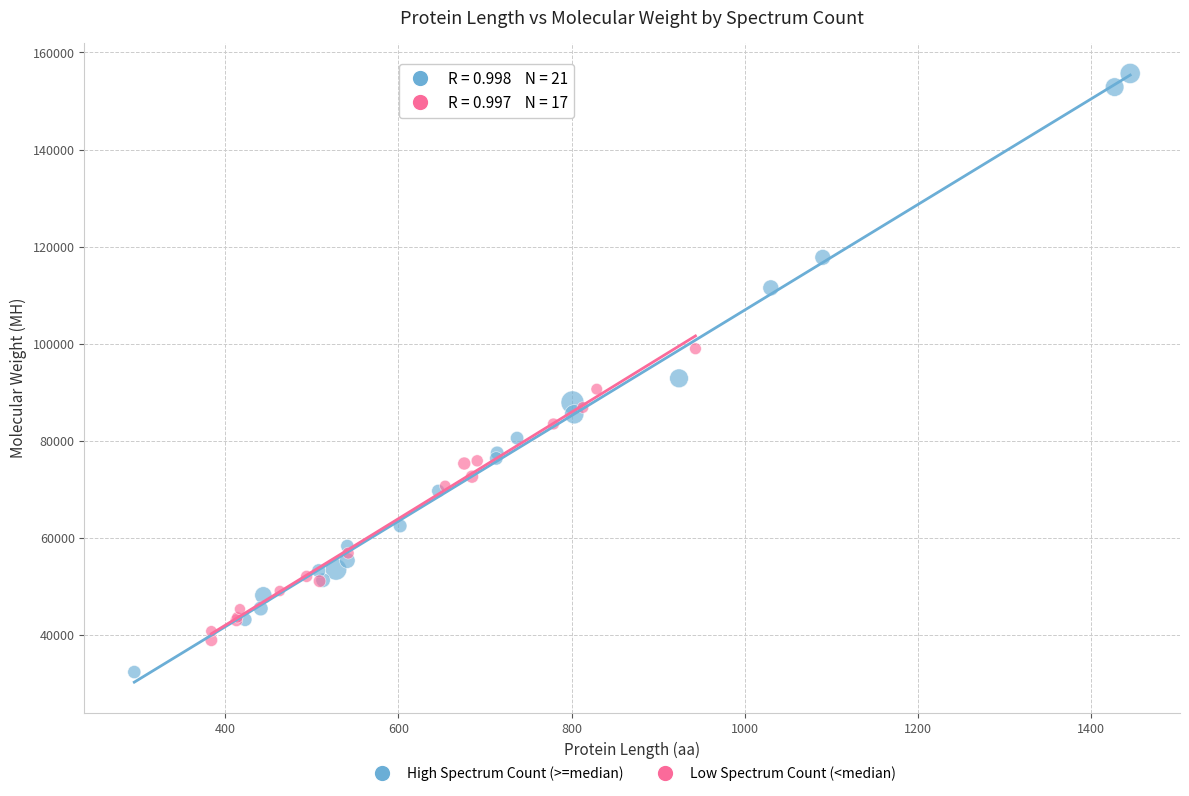

Which series contains the lowest Y value?

High Spectrum Count (>=median)